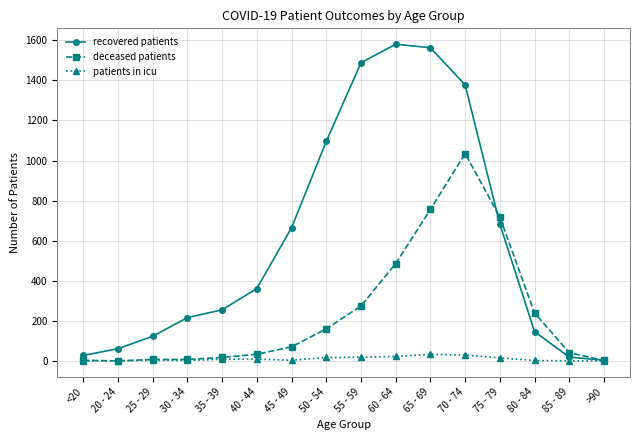

What is the value of the recovered patients point at the 14th from the left?

146